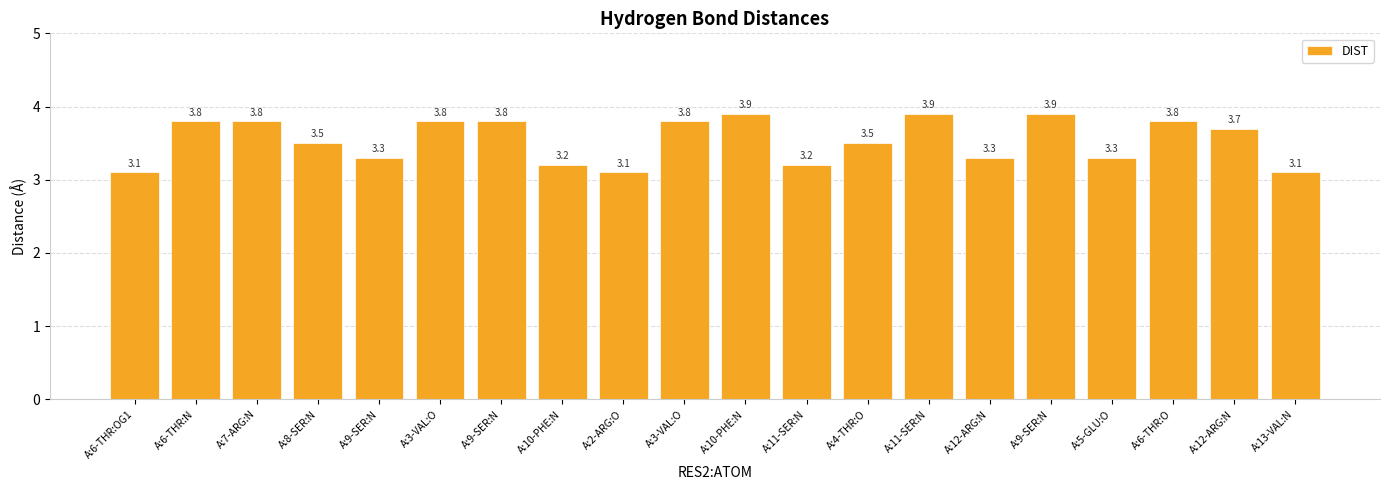

Rank the categories by value from lowest to highest.

A:6-THR:OG1, A:2-ARG:O, A:13-VAL:N, A:10-PHE:N, A:11-SER:N, A:9-SER:N, A:12-ARG:N, A:5-GLU:O, A:8-SER:N, A:4-THR:O, A:12-ARG:N, A:6-THR:N, A:7-ARG:N, A:3-VAL:O, A:9-SER:N, A:3-VAL:O, A:6-THR:O, A:10-PHE:N, A:11-SER:N, A:9-SER:N